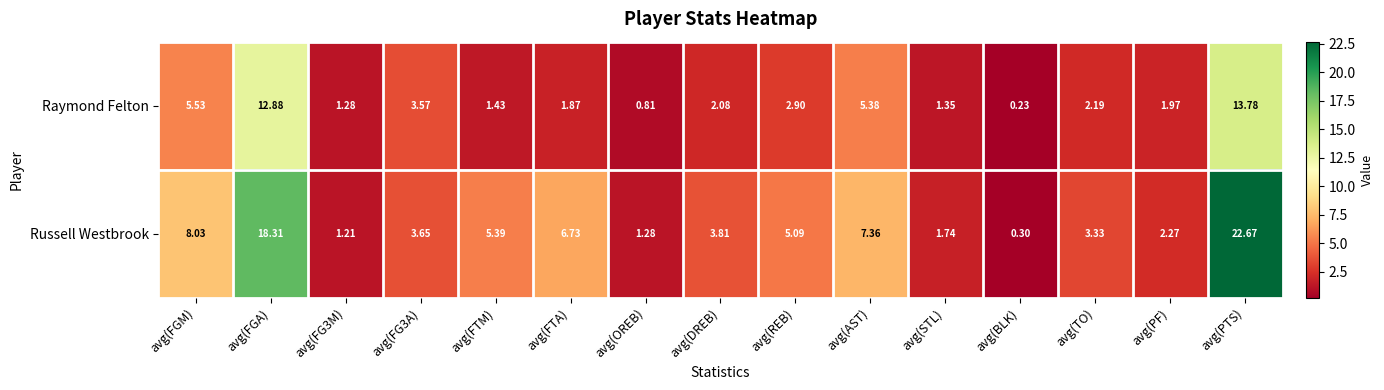

List the series in order of their peak value, lowest first.

Raymond Felton, Russell Westbrook